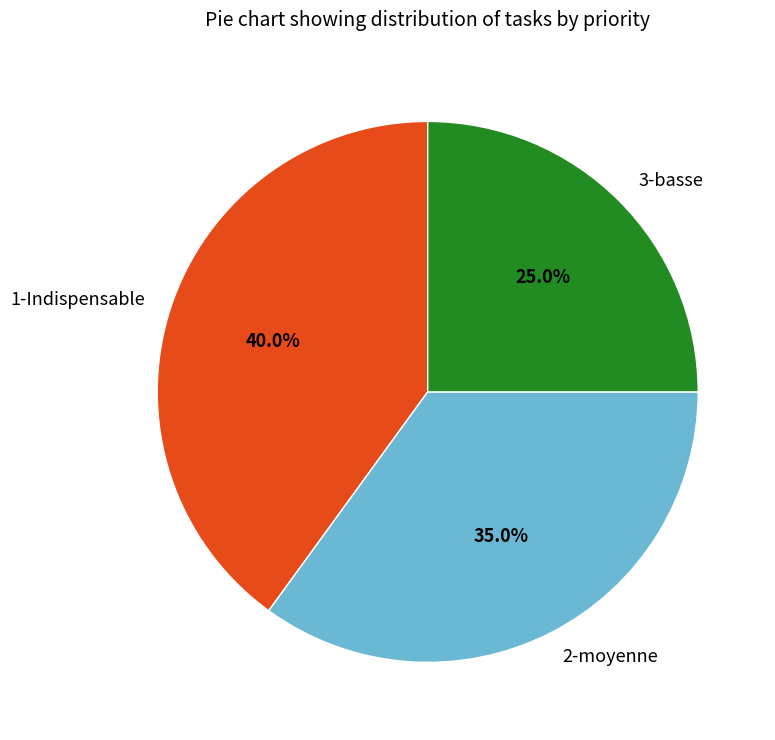

Between 3-basse and 1-Indispensable, which is larger?

1-Indispensable